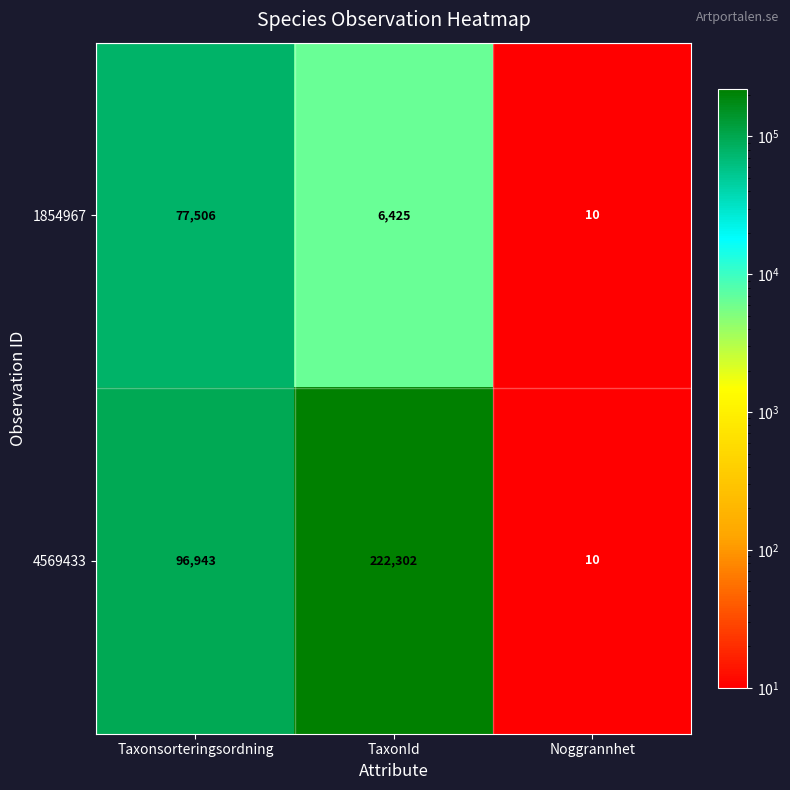

Which category has the lowest value across all series?

Noggrannhet